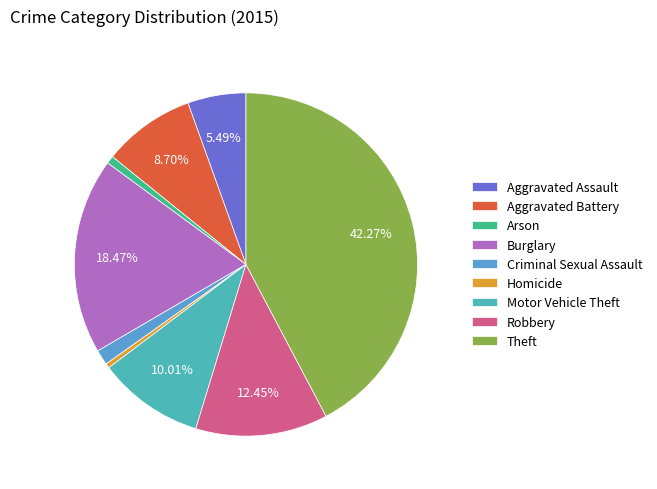

Which has a higher value, Theft or Motor Vehicle Theft?

Theft